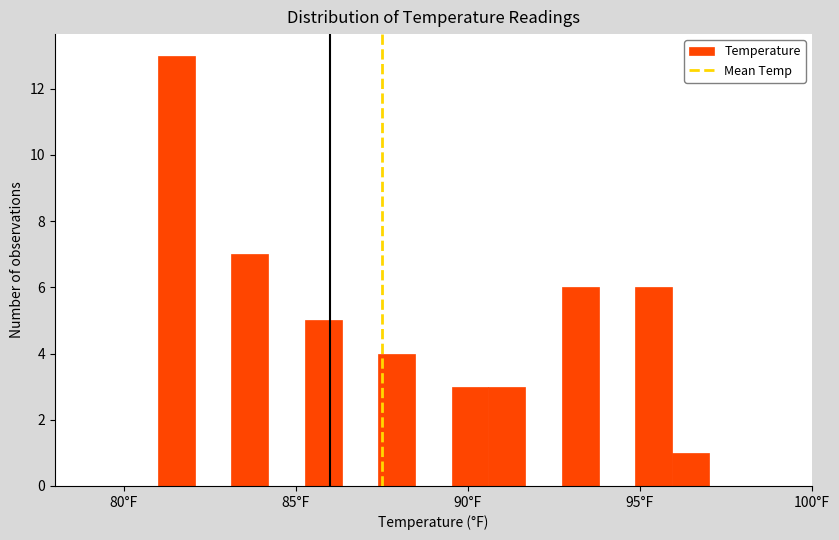

Around what value on the x-axis is the tallest bar? Give the approximate position of its centre, as read against the axis.

81.5